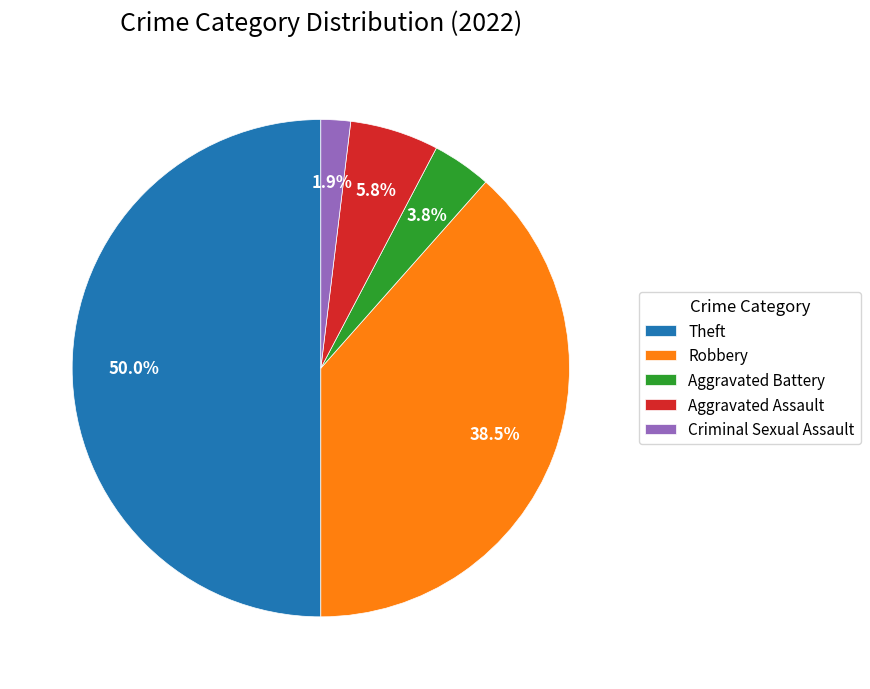

What is the ratio of the value at Criminal Sexual Assault to the value at Aggravated Battery?

0.5